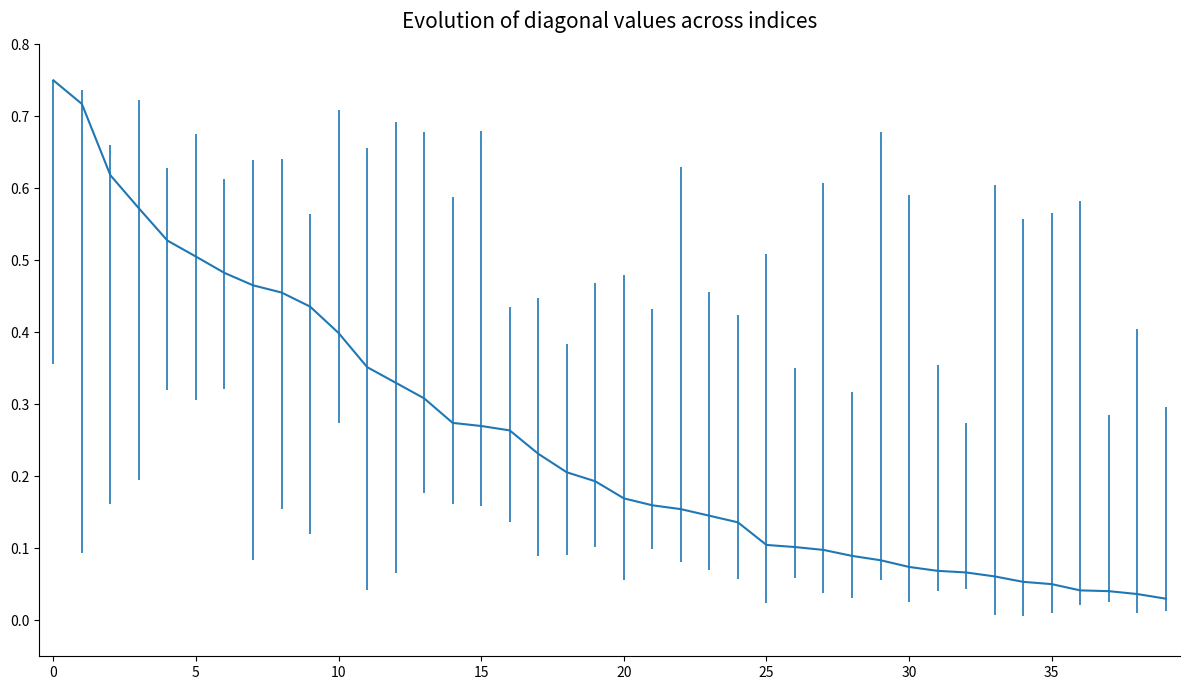

Where is the data nearest to the value 0?

39